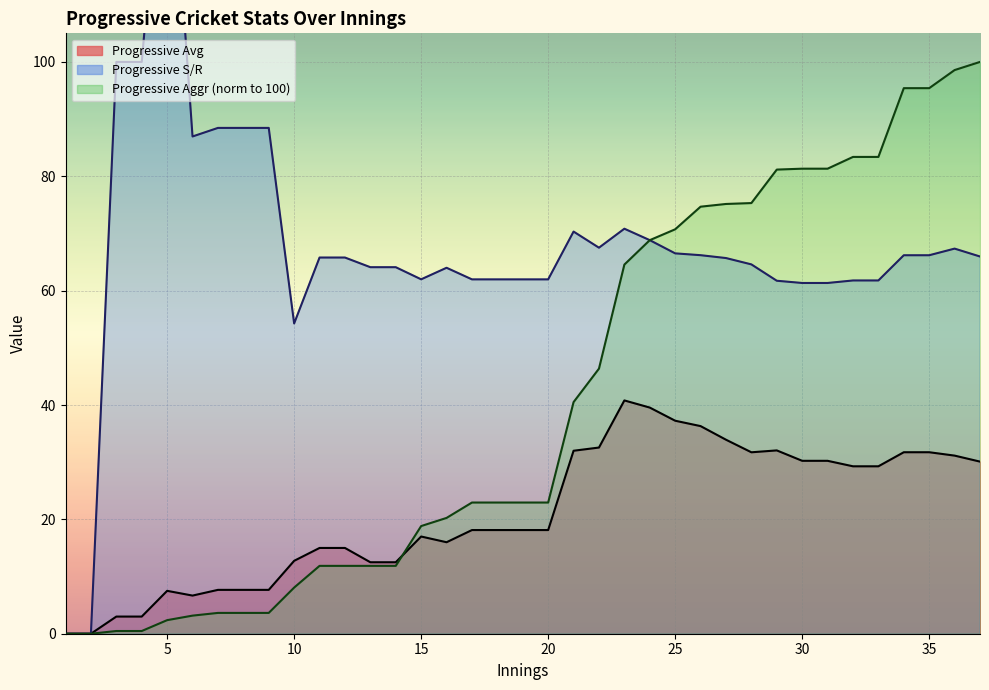

How many times do Progressive Aggr and Progressive Avg cross each other?

1